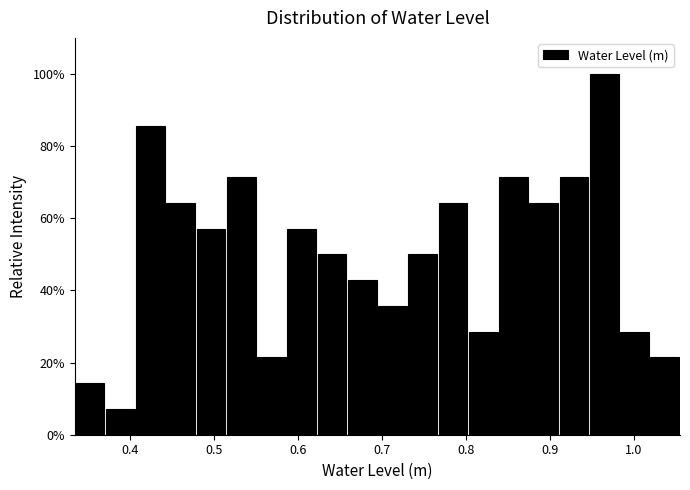

Read against the x-axis, roughly where is the centre of the tallest bar?

0.96